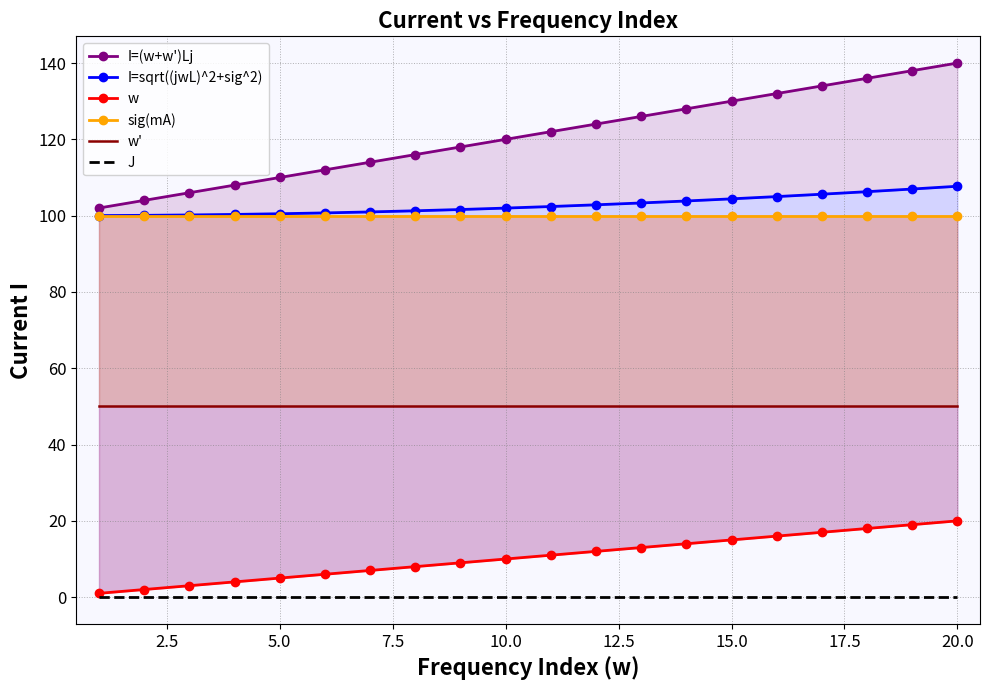

True or false: I=(w+w')Lj and w' cross at least once.

False